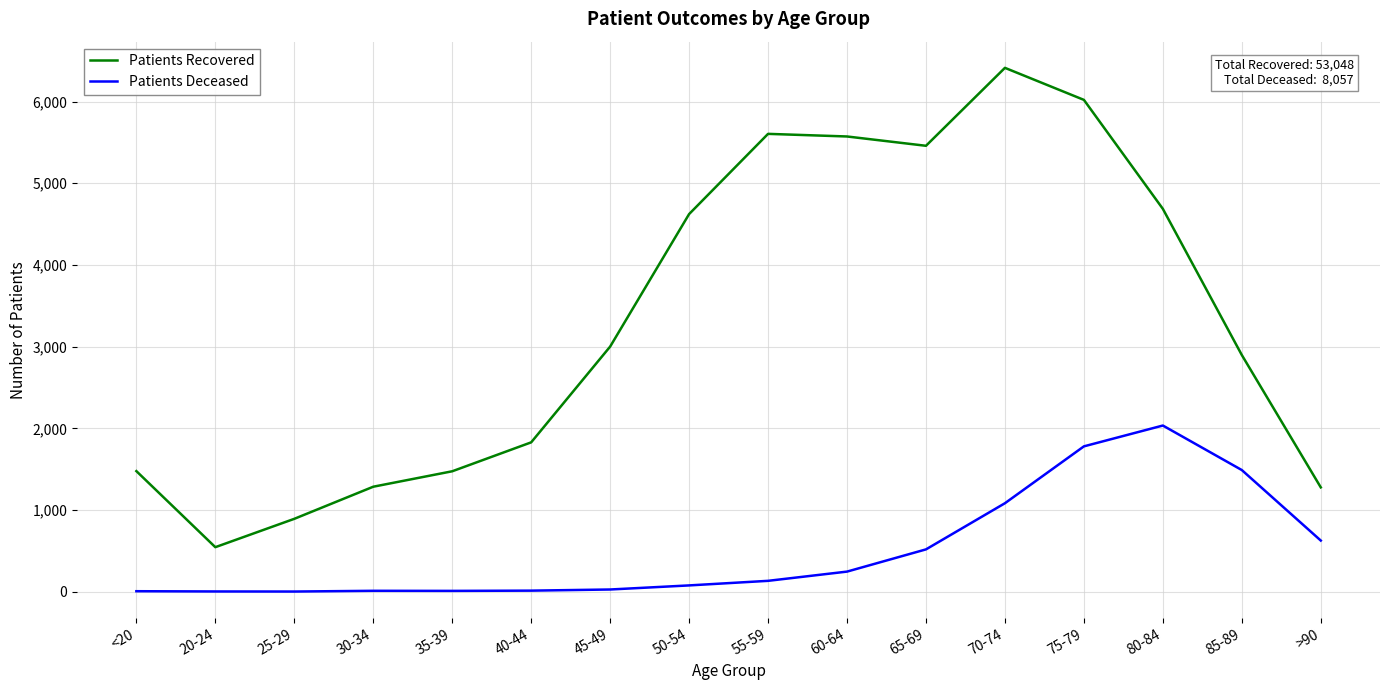

True or false: Patients Recovered and Patients Deceased intersect in this chart.

False